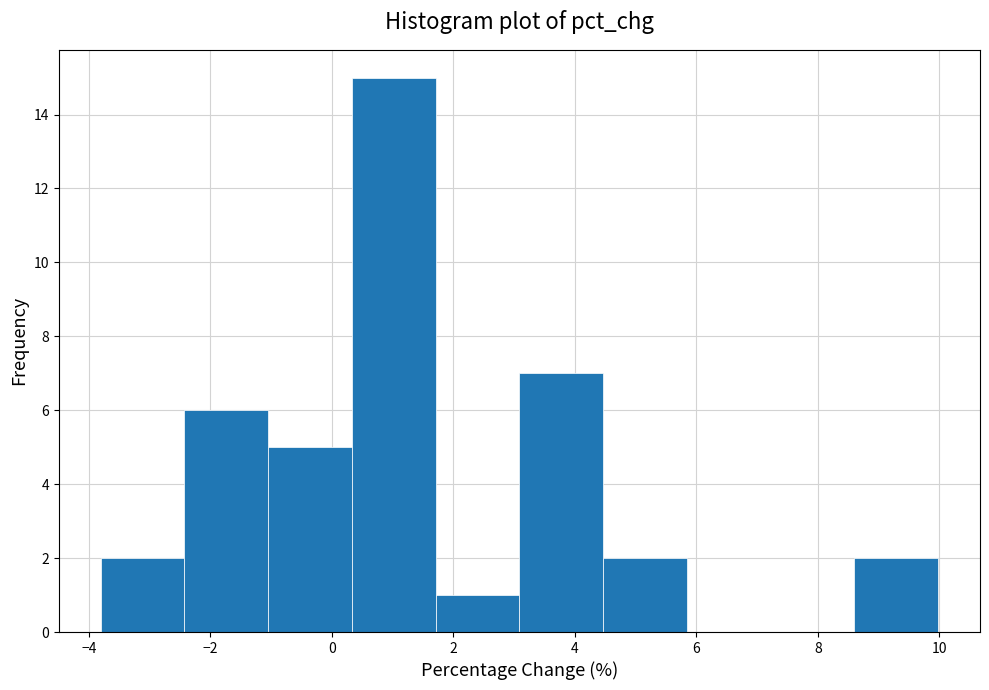

Reading left to right, list every bar in this chart as the range it spans on the x-axis followed by its height. Neither the bar edges nor the heights are printed on the chart, so give them approximately, as read against the axes.

-3.8 to -2.4: 2
-2.4 to -1.0: 6
-1.0 to 0.4: 5
0.4 to 1.8: 15
1.8 to 3.0: 1
3.0 to 4.4: 7
4.4 to 5.8: 2
5.8 to 7.2: 0
7.2 to 8.6: 0
8.6 to 10.0: 2